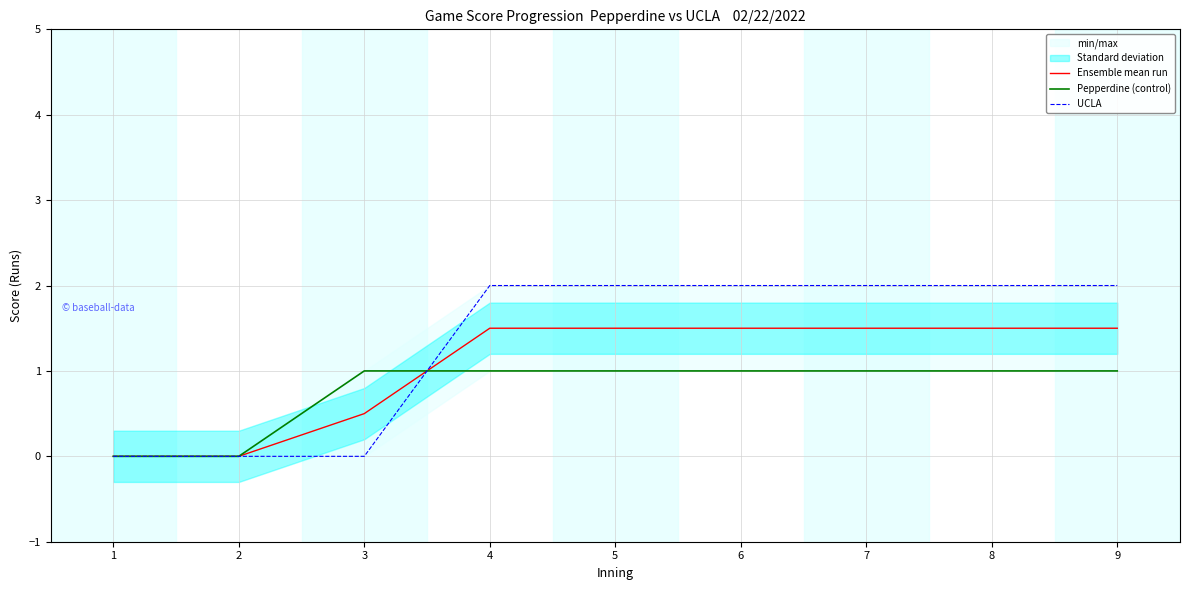

At which label does Ensemble mean run first exceed 1?

4